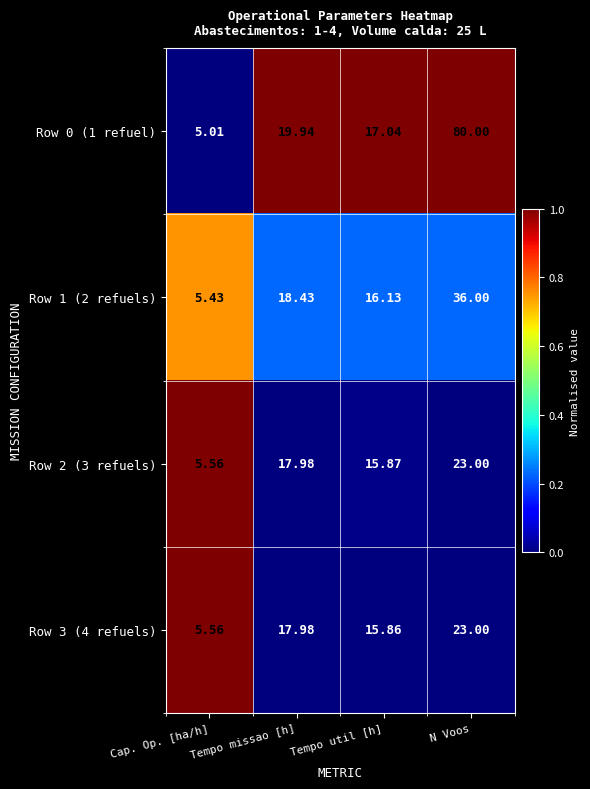

At which label does Row 0 (1 refuel) first exceed 19?

Tempo missao [h]